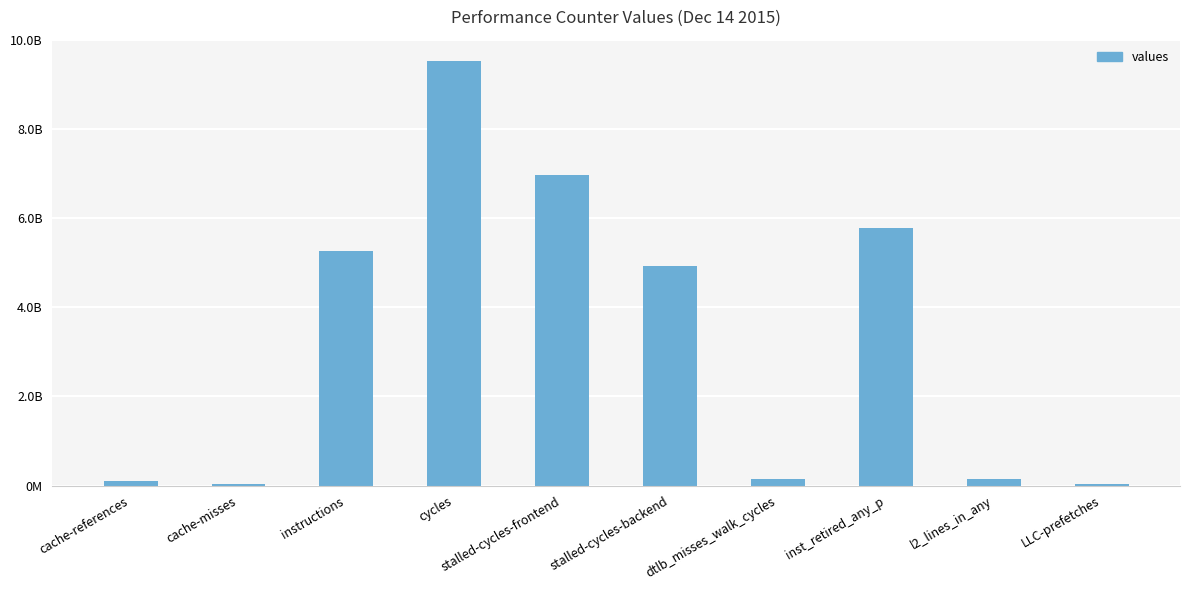

Which label corresponds to the smallest value in the chart?

LLC-prefetches